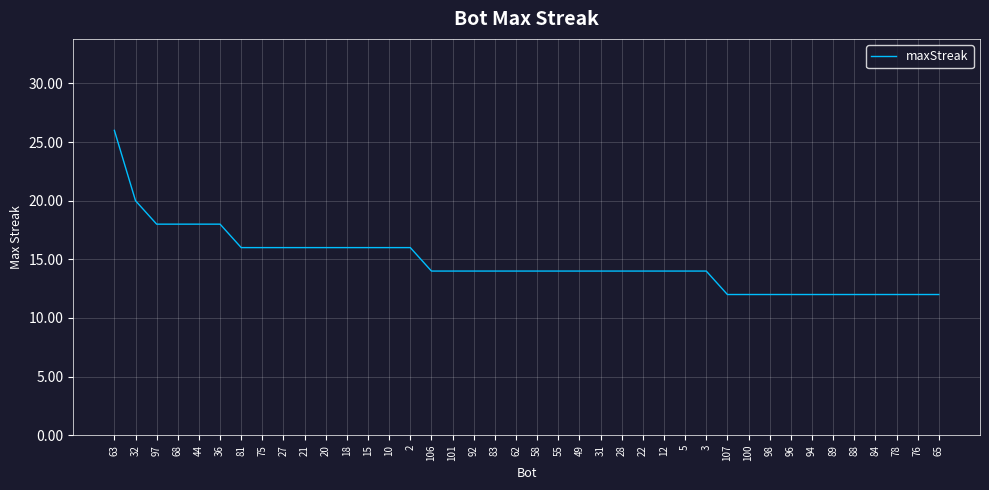

What is the minimum value shown in the chart?

12